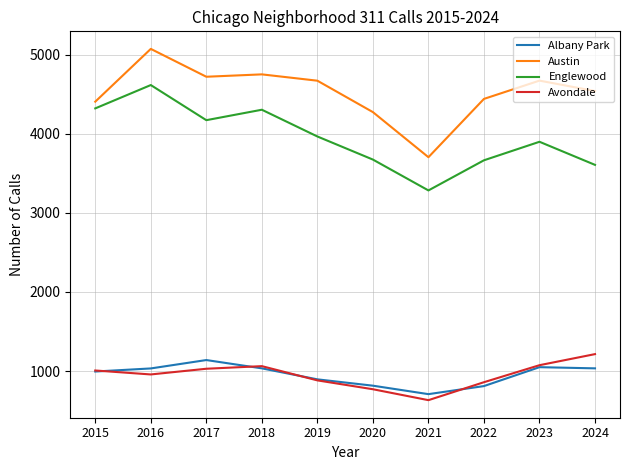

Which category has the highest value across all series?

2016